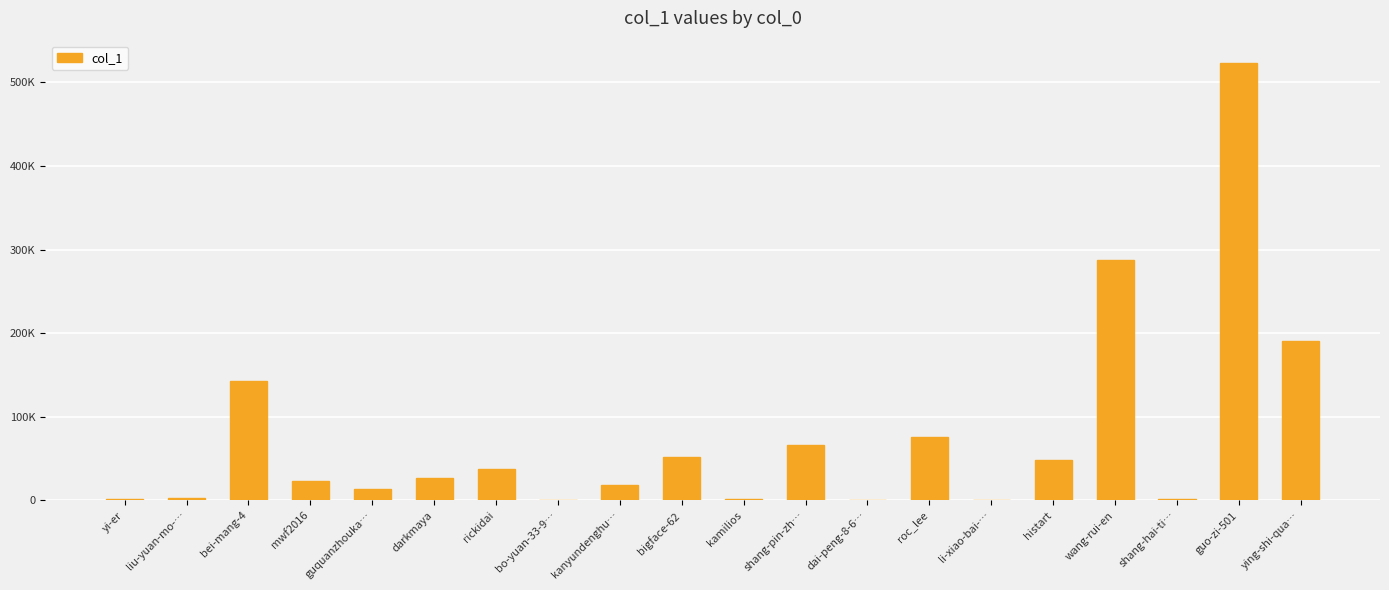

What is the smallest value displayed?

98